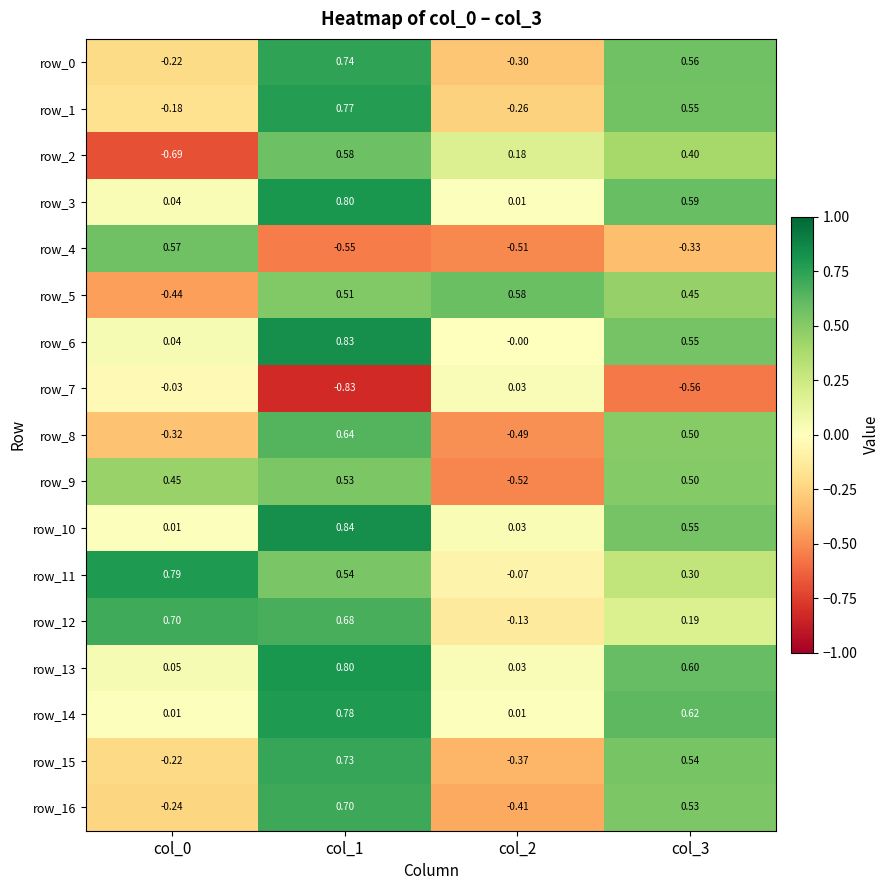

Reading left to right, what are all the values shown in this chart?

row_0: col_0=-0.2	col_1=0.7	col_2=-0.3	col_3=0.6
row_1: col_0=-0.2	col_1=0.8	col_2=-0.3	col_3=0.6
row_2: col_0=-0.7	col_1=0.6	col_2=0.2	col_3=0.4
row_3: col_0=0.0	col_1=0.8	col_2=0.0	col_3=0.6
row_4: col_0=0.6	col_1=-0.6	col_2=-0.5	col_3=-0.3
row_5: col_0=-0.4	col_1=0.5	col_2=0.6	col_3=0.4
row_6: col_0=0.0	col_1=0.8	col_2=-0.0	col_3=0.6
row_7: col_0=-0.0	col_1=-0.8	col_2=0.0	col_3=-0.6
row_8: col_0=-0.3	col_1=0.6	col_2=-0.5	col_3=0.5
row_9: col_0=0.4	col_1=0.5	col_2=-0.5	col_3=0.5
row_10: col_0=0.0	col_1=0.8	col_2=0.0	col_3=0.5
row_11: col_0=0.8	col_1=0.5	col_2=-0.1	col_3=0.3
row_12: col_0=0.7	col_1=0.7	col_2=-0.1	col_3=0.2
row_13: col_0=0.0	col_1=0.8	col_2=0.0	col_3=0.6
row_14: col_0=0.0	col_1=0.8	col_2=0.0	col_3=0.6
row_15: col_0=-0.2	col_1=0.7	col_2=-0.4	col_3=0.5
row_16: col_0=-0.2	col_1=0.7	col_2=-0.4	col_3=0.5